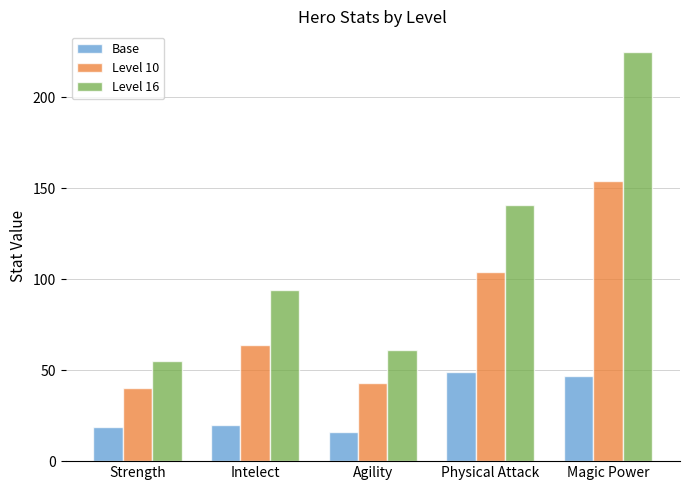

Does the chart contain any negative values?

No